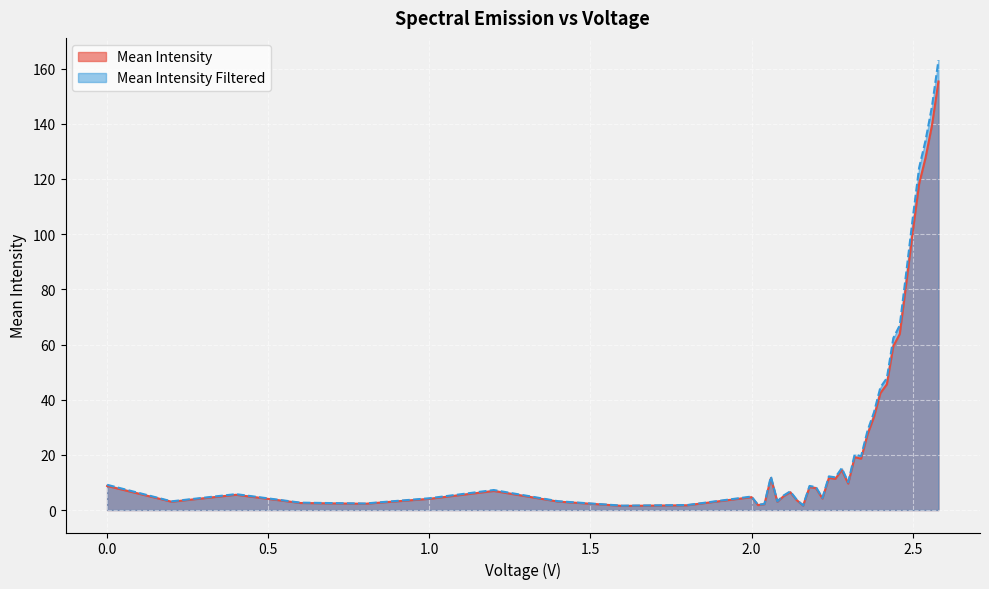

What is the greatest value displayed?

163.0